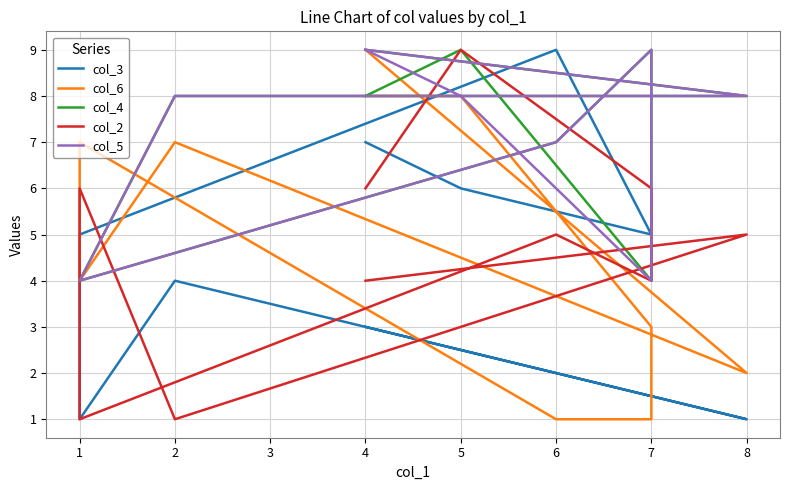

Between which two adjacent categories do col_5 and col_2 first intersect?

4 and 5